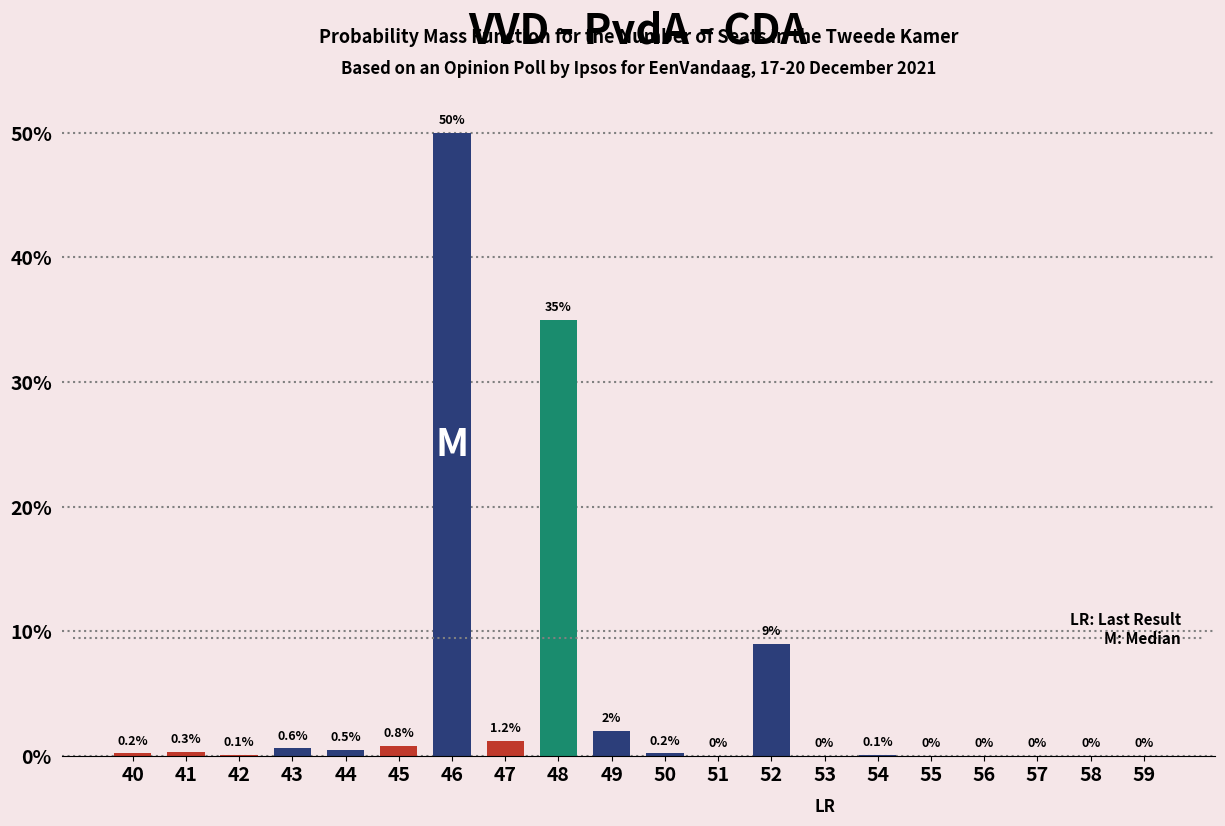

What is the maximum value shown in the chart?

50.0